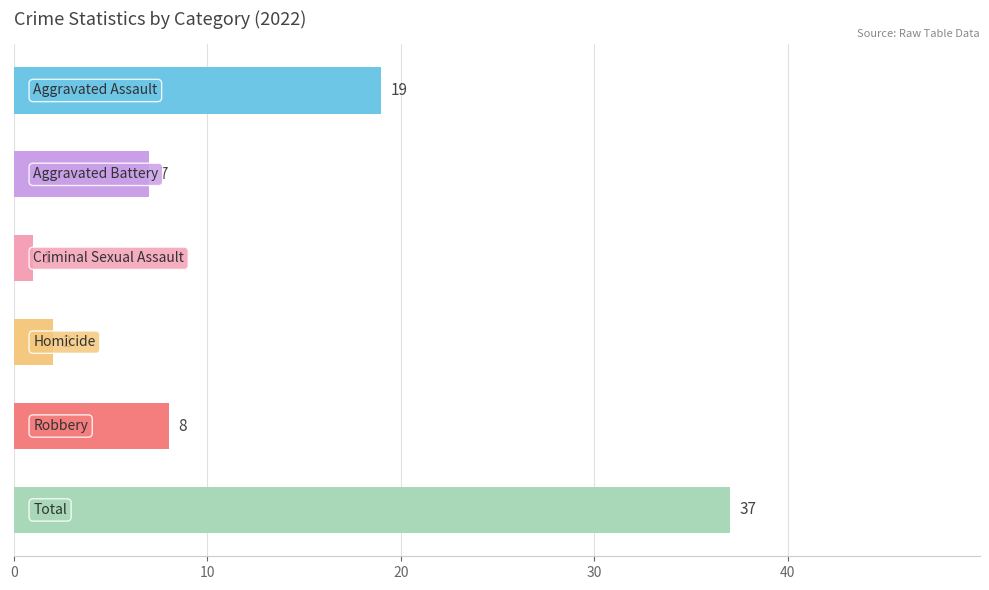

How many bars are there in total?

6